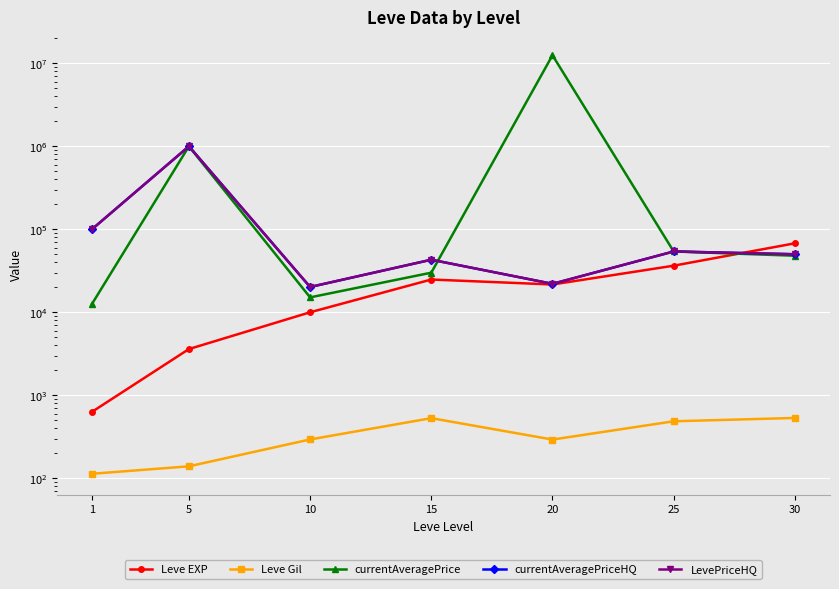

At 15, list the series in order from smallest to largest.

Leve Gil, Leve EXP, currentAveragePrice, currentAveragePriceHQ, LevePriceHQ